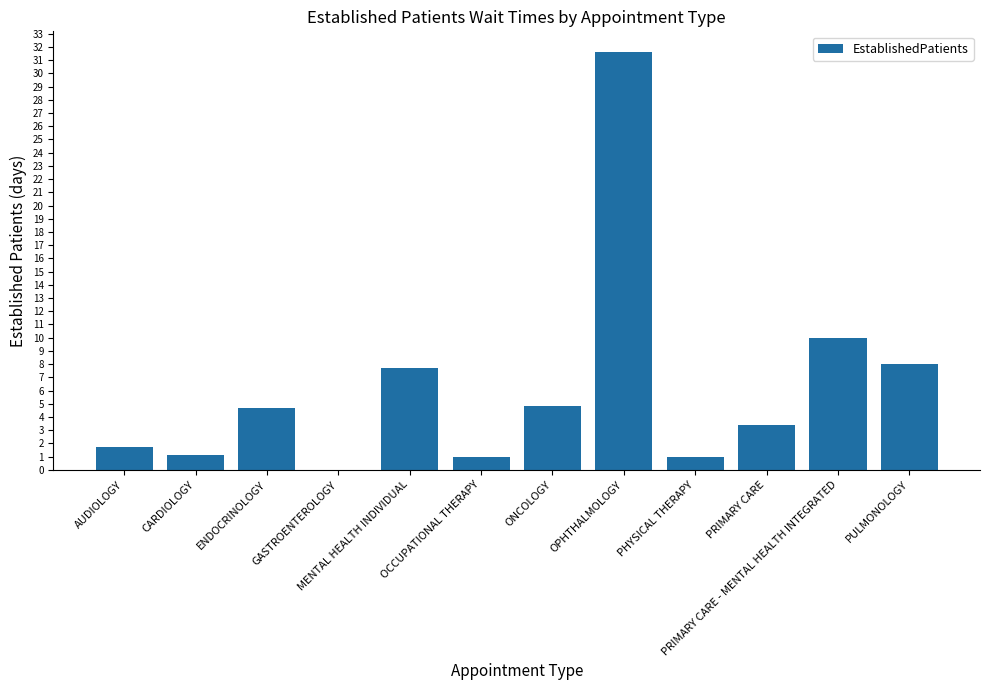

What is the greatest value displayed?

31.6